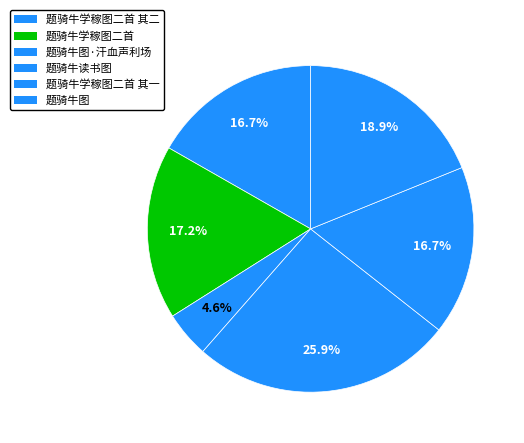

Which slice is the smallest?

题骑牛图·汗血声利场